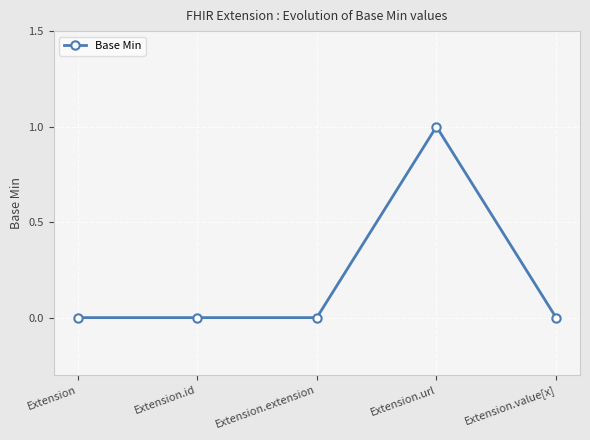

Reading left to right, list all the values displayed in this chart.

Extension=0	Extension.id=0	Extension.extension=0	Extension.url=1	Extension.value[x]=0